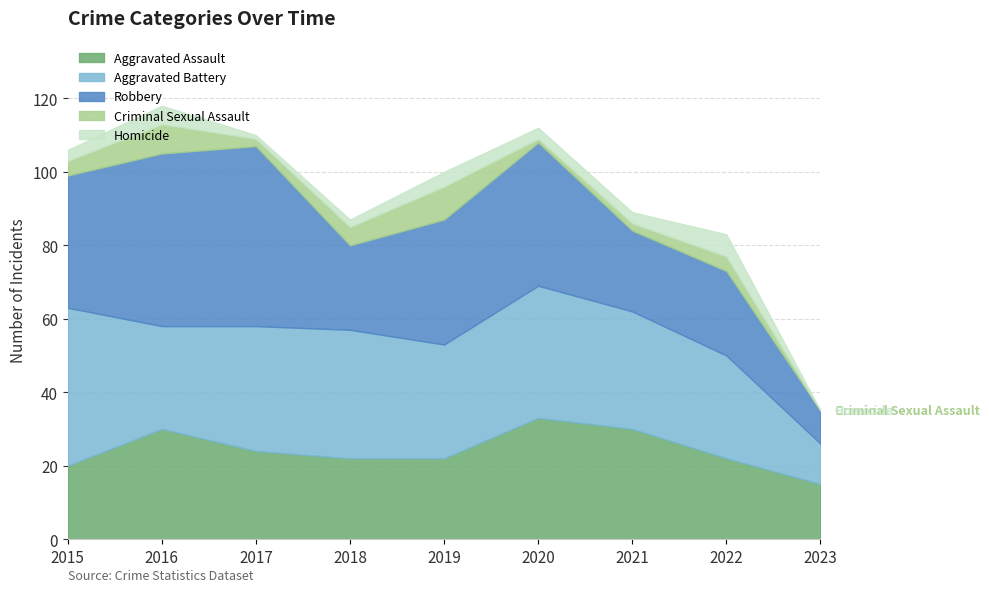

Is the value of Criminal Sexual Assault at 2021 greater than the value of Homicide at 2023?

Yes